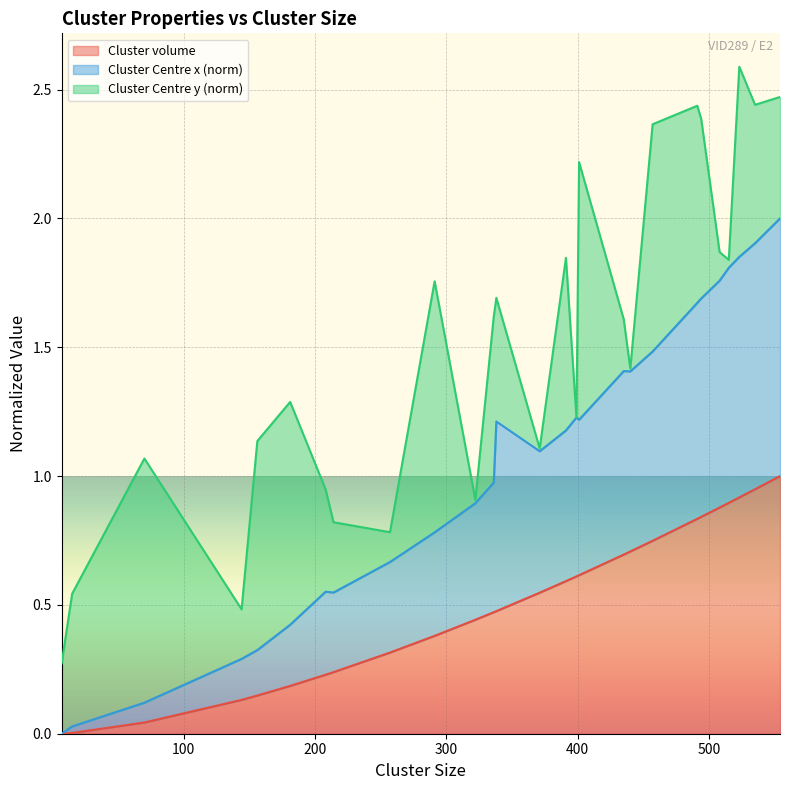

What is the sum of all Cluster volume values?

13.9